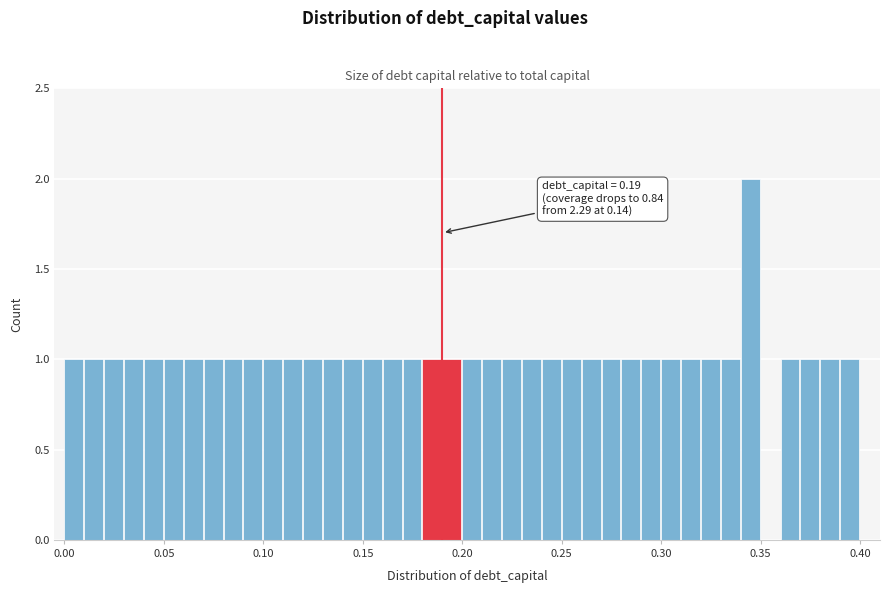

Around what value on the x-axis is the tallest bar? Give the approximate position of its centre, as read against the axis.

0.345